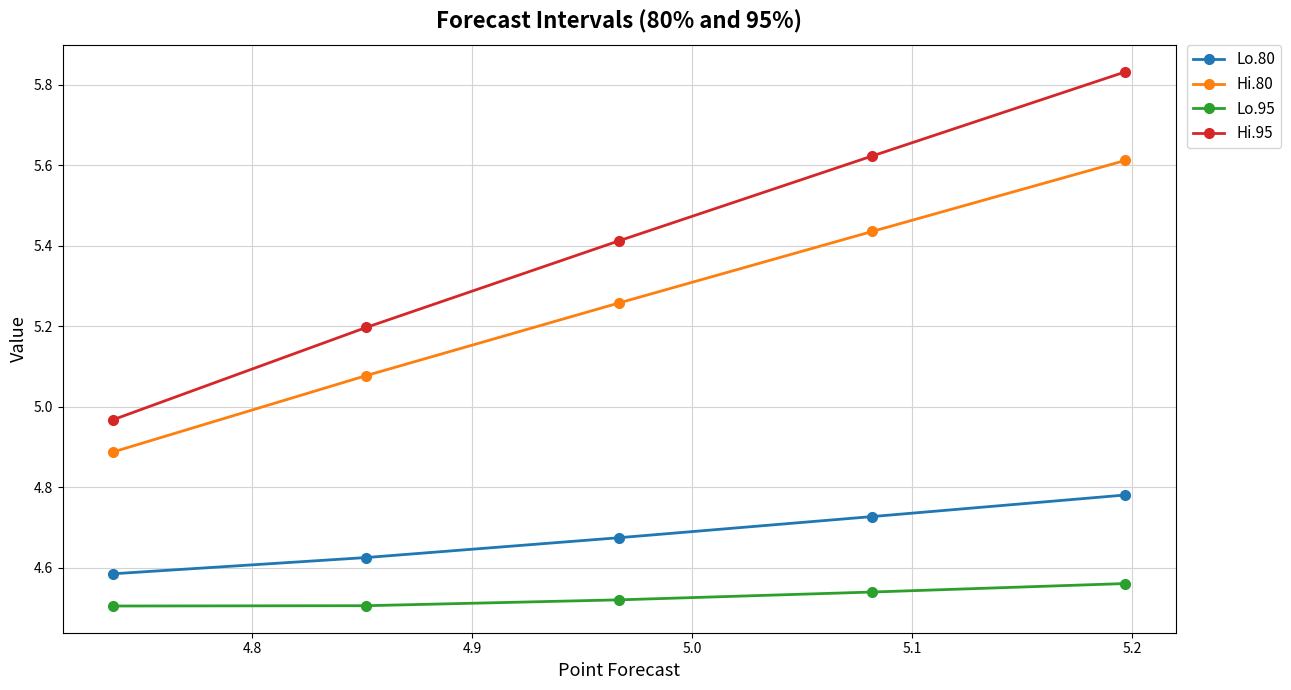

True or false: Lo.95 has more than 0 interior local peaks.

False